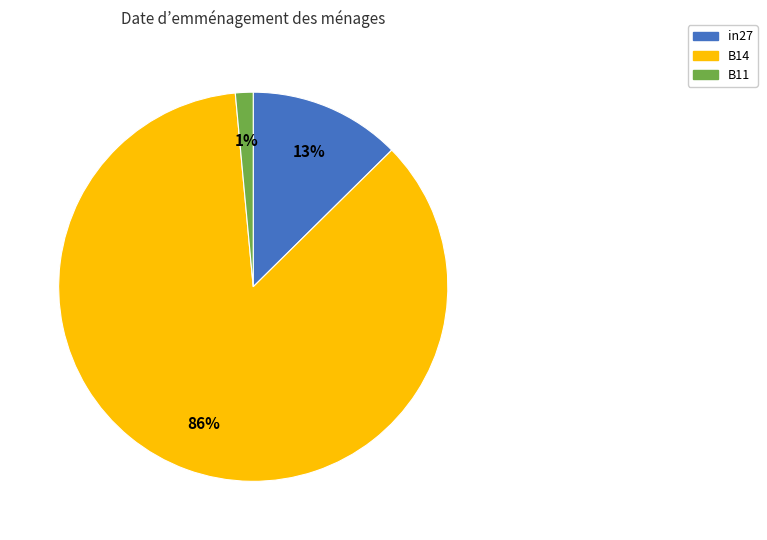

How many slices are in this pie chart?

3